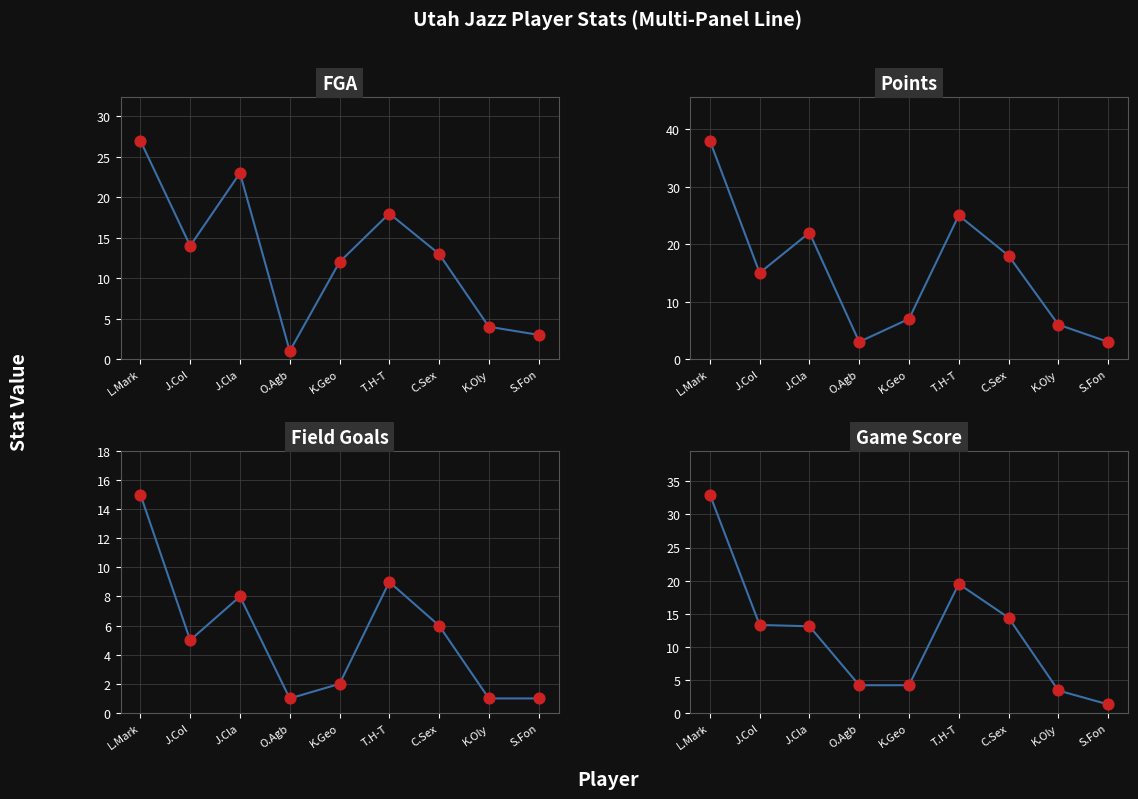

What is the total value across all series at J.Col?

47.3